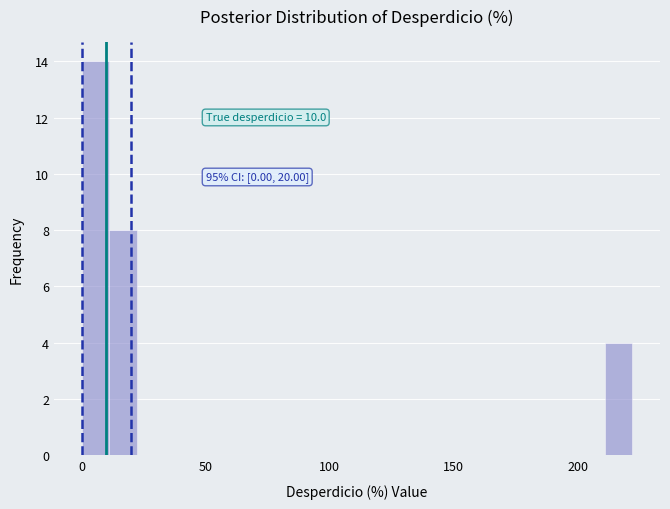

Read against the x-axis, roughly where is the centre of the tallest bar?

5